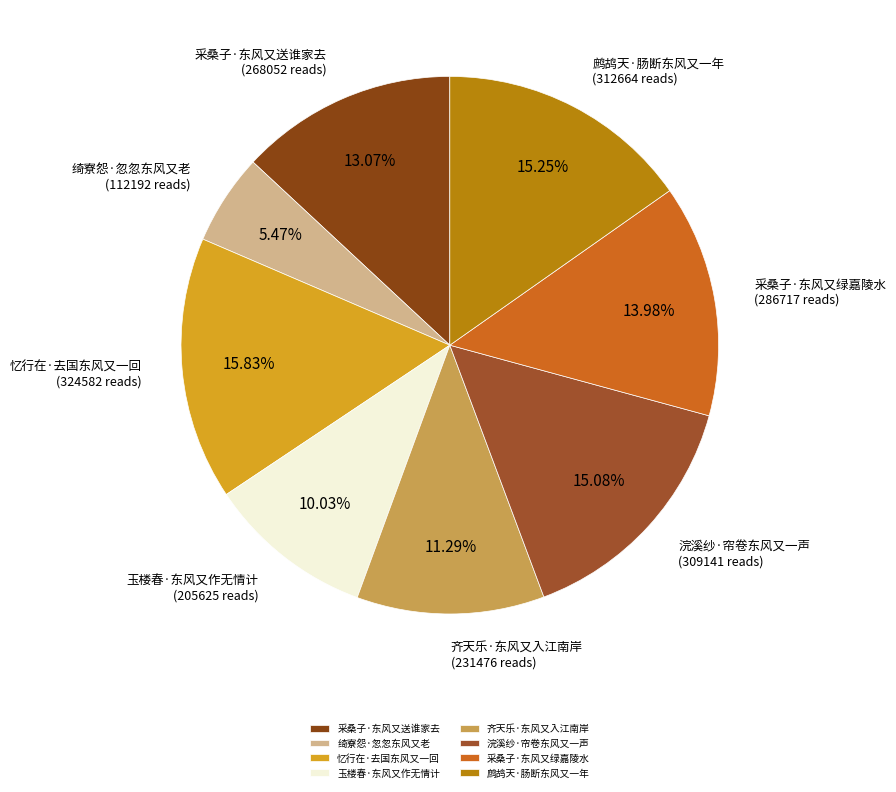

To the nearest percent, what is the combined percentage of 忆行在·去国东风又一回 and 浣溪纱·帘卷东风又一声?

31%